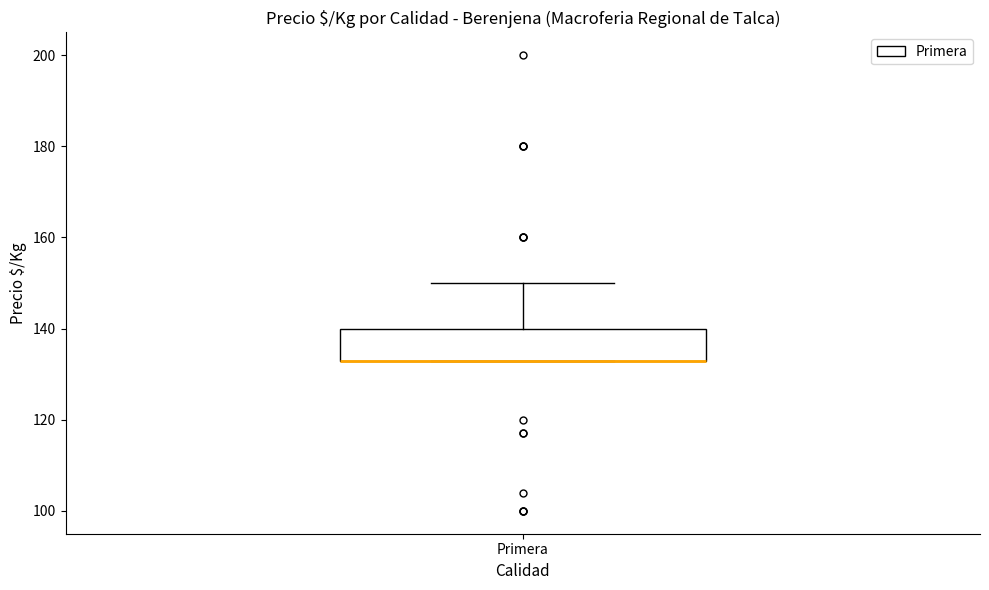

Read this box plot against the y-axis: the position of the median line, the range covered by the box, and the ends of both whiskers. The values are not printed on the chart, so give them approximately, as read against the axis.

median 134 (drawn on the box's lower edge), box 134 to 140, whiskers 134 to 150